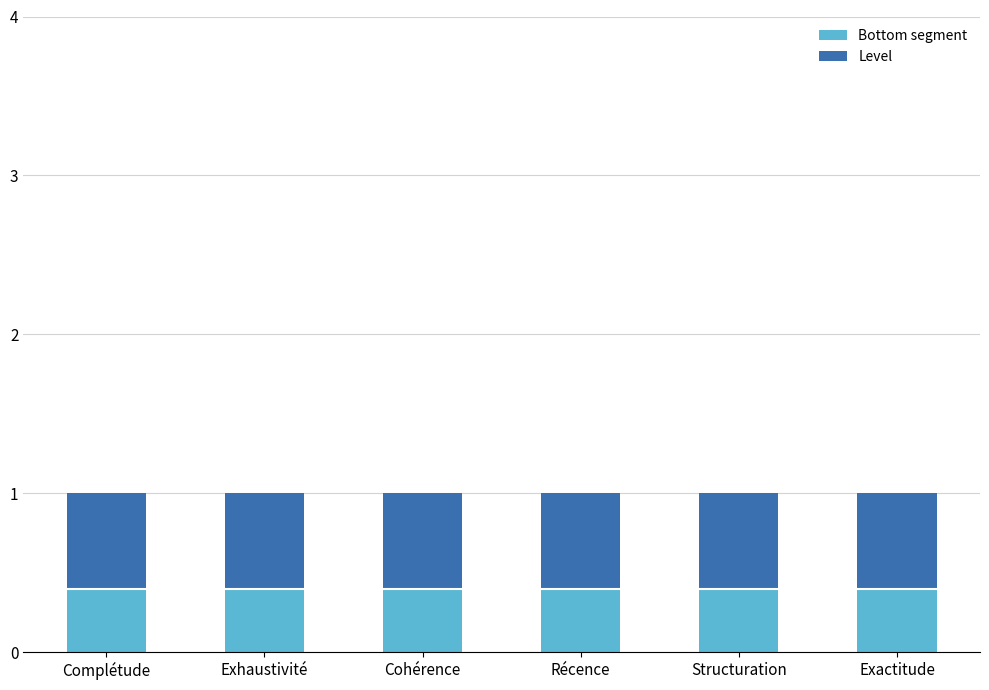

What is the maximum value for Bottom segment?

0.4